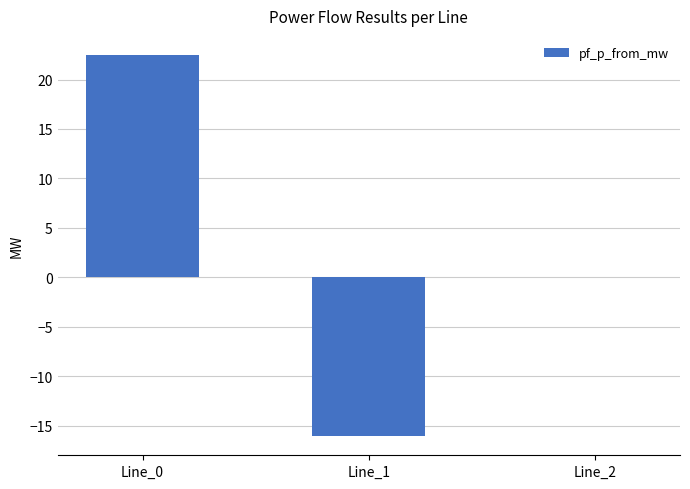

Where is the data nearest to the value 3?

Line_2